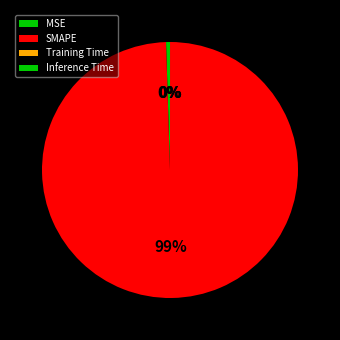

Is there a majority slice in this chart?

Yes